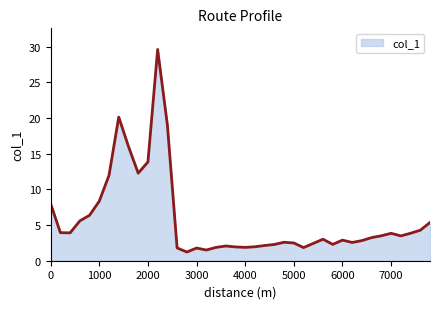

What is the smallest value displayed?

1.2